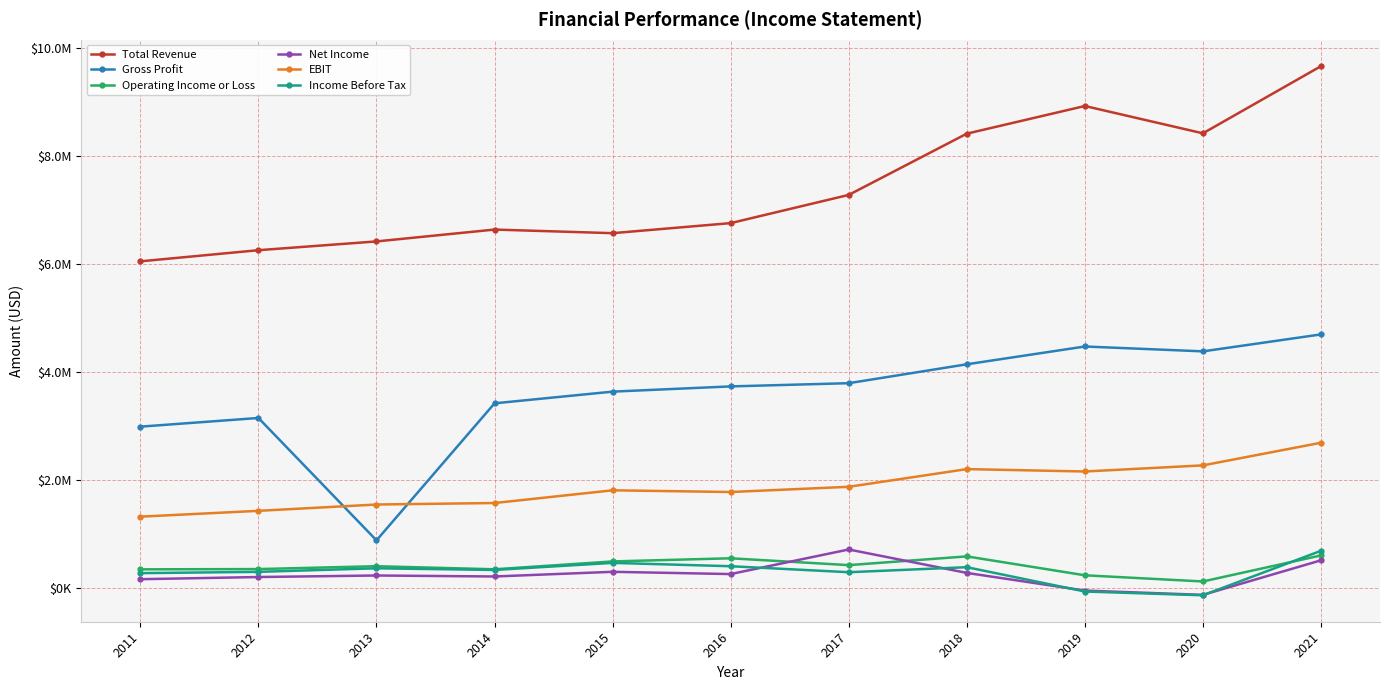

True or false: Total Revenue and Income Before Tax cross at least once.

False